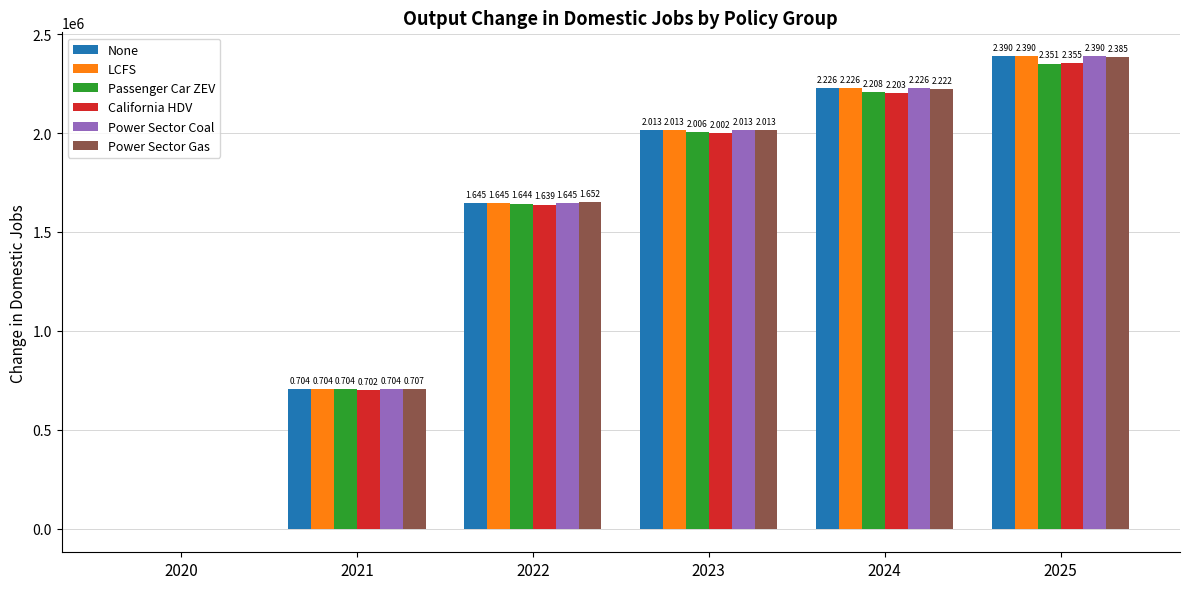

What is the total value across all series at 2020?

-375